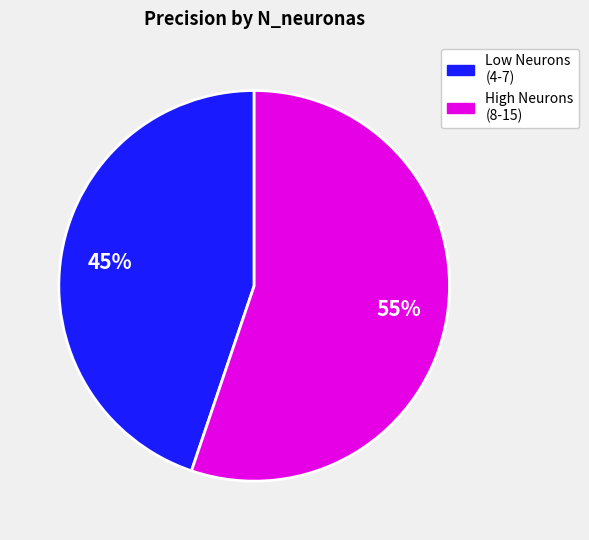

To the nearest percent, what is the average slice percentage?

50%